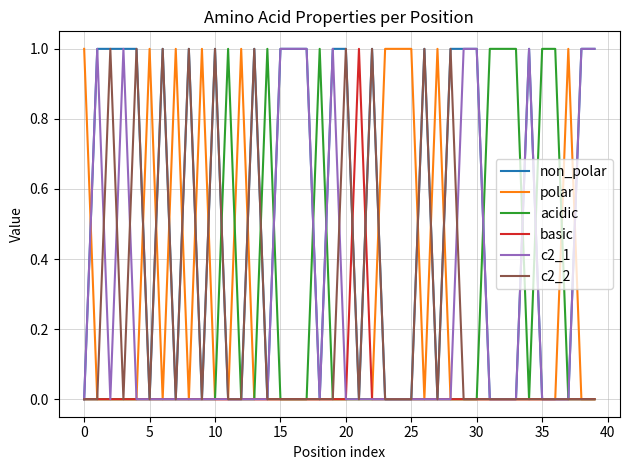

Which series has the largest total across all categories?

non_polar